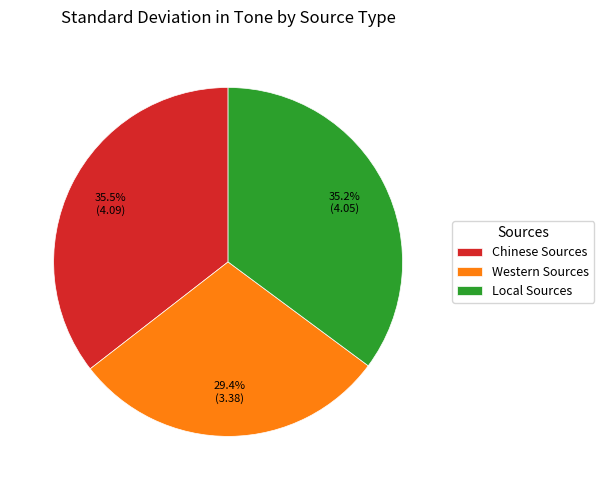

What is the ratio of the value at Chinese Sources to the value at Western Sources?

1.2